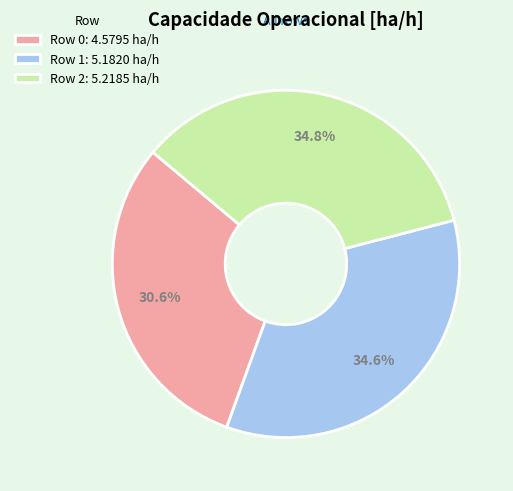

True or false: Row 1 accounts for 41% of the total.

False